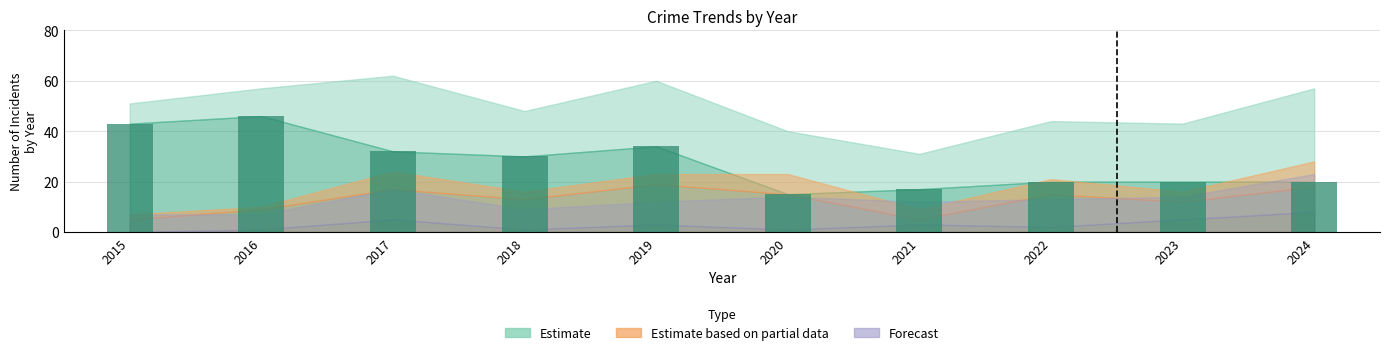

What is the difference between the values at 2023 and 2019?

14